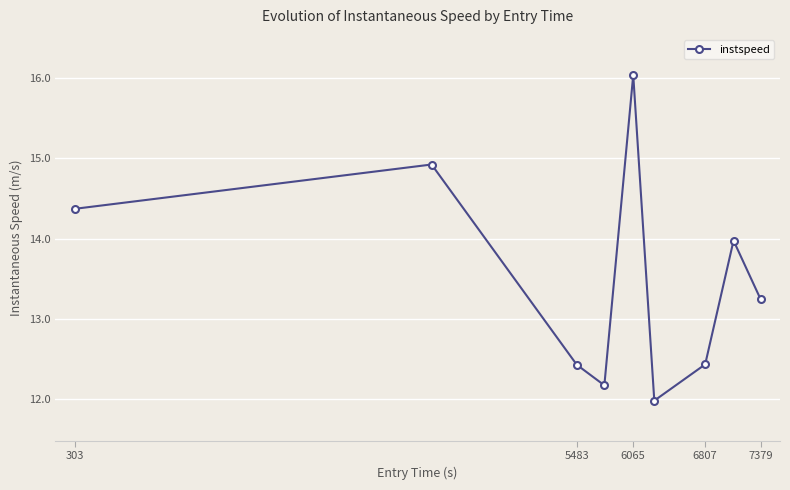

What is the difference between the second highest and second lowest values?

2.8